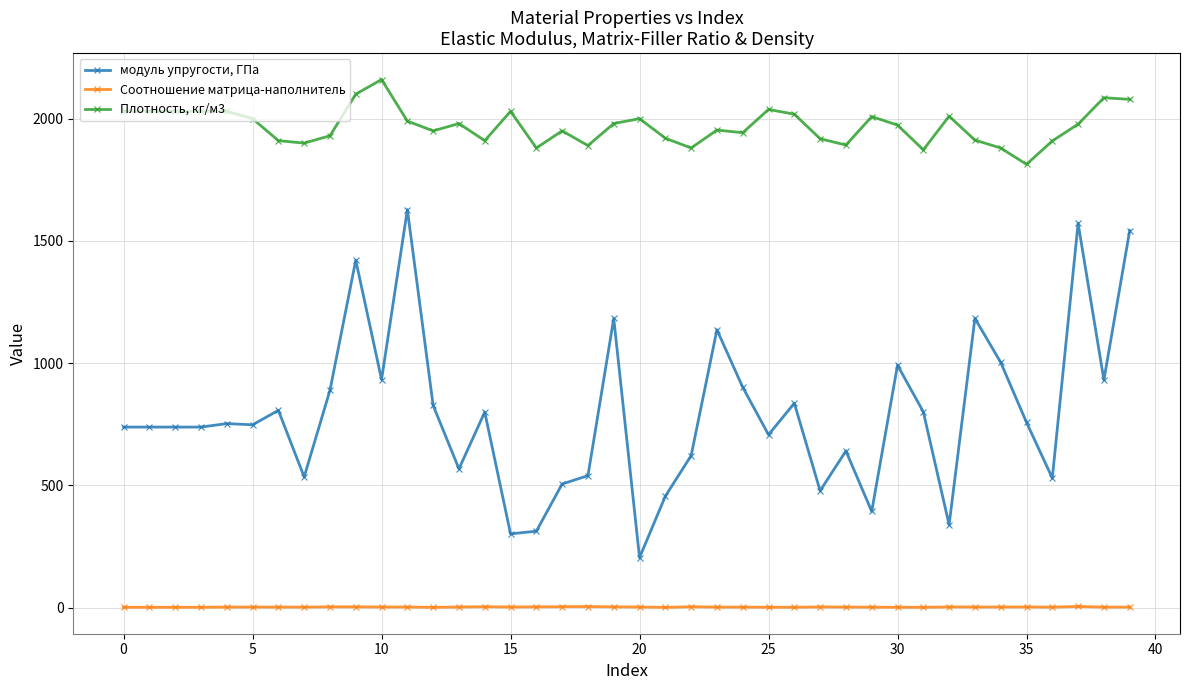

Which series has the largest total across all categories?

Плотность, кг/м3